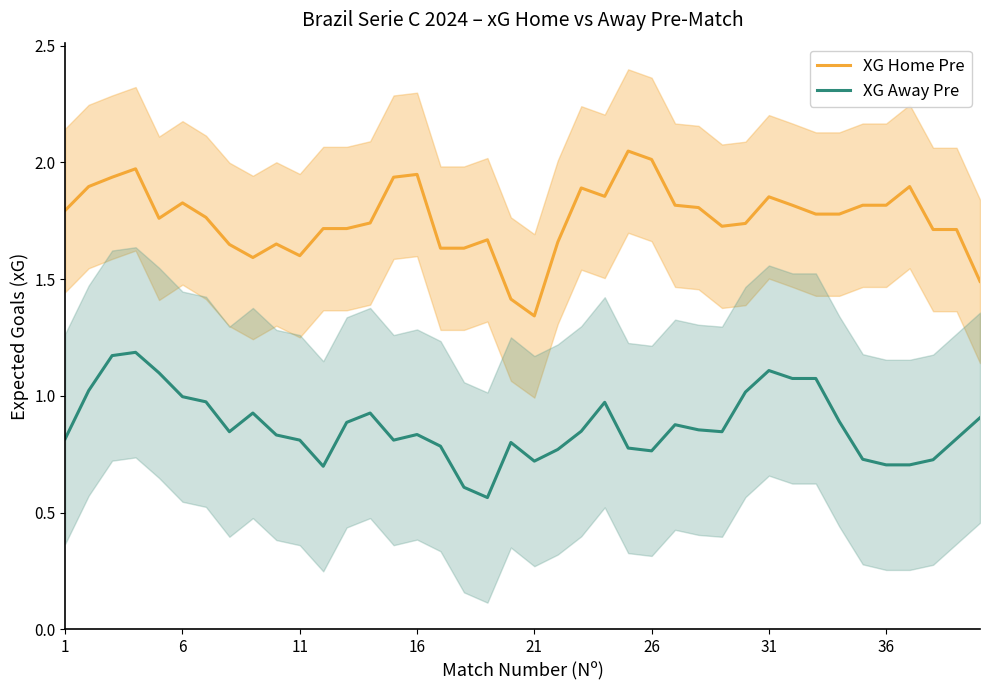

What is the value of the XG Away Pre point at the 8th from the left?

0.8